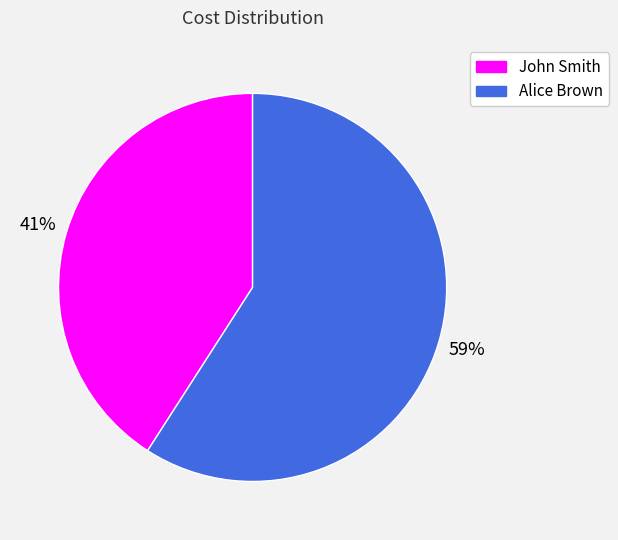

How many segments does this pie chart have?

2